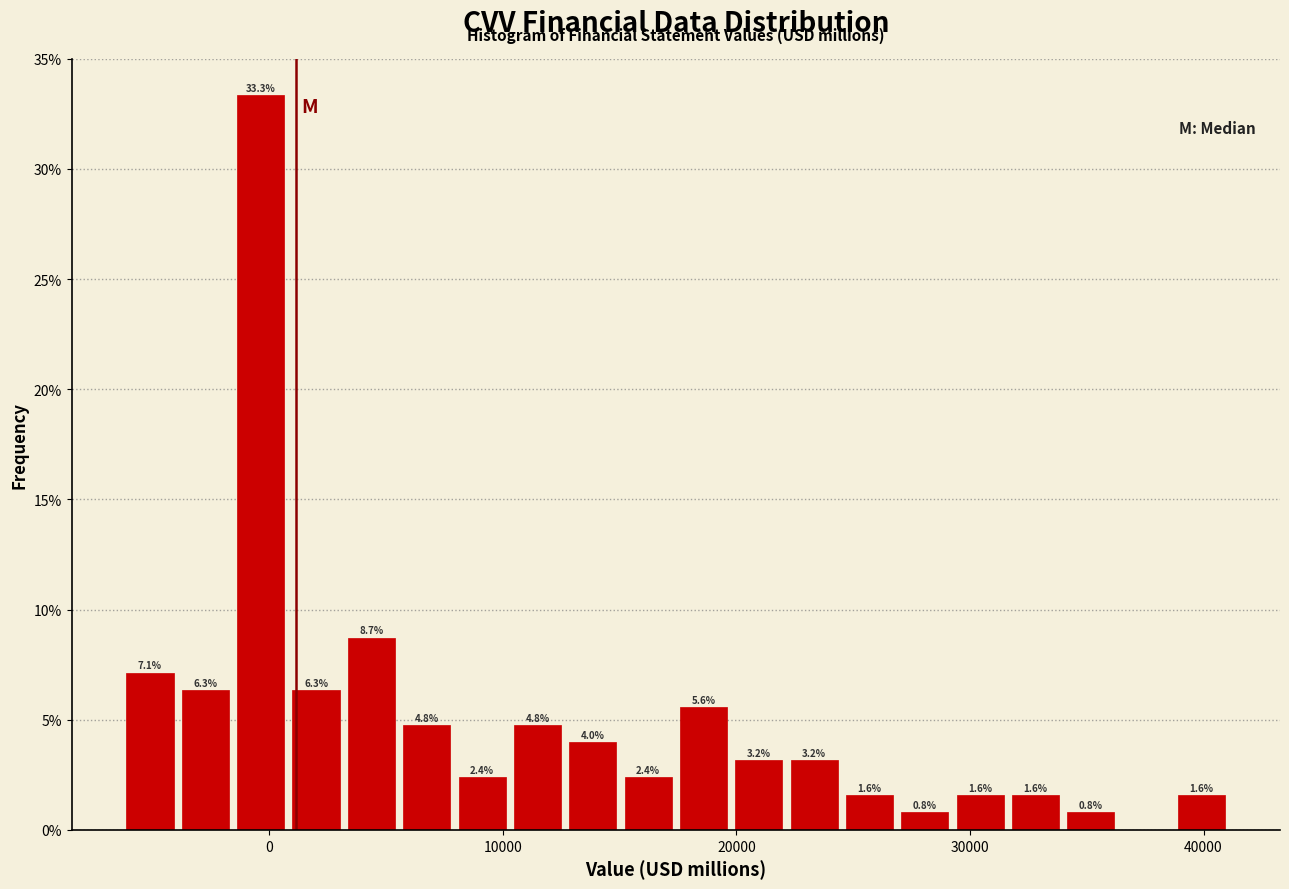

Around what value on the x-axis is the tallest bar? Give the approximate position of its centre, as read against the axis.

0